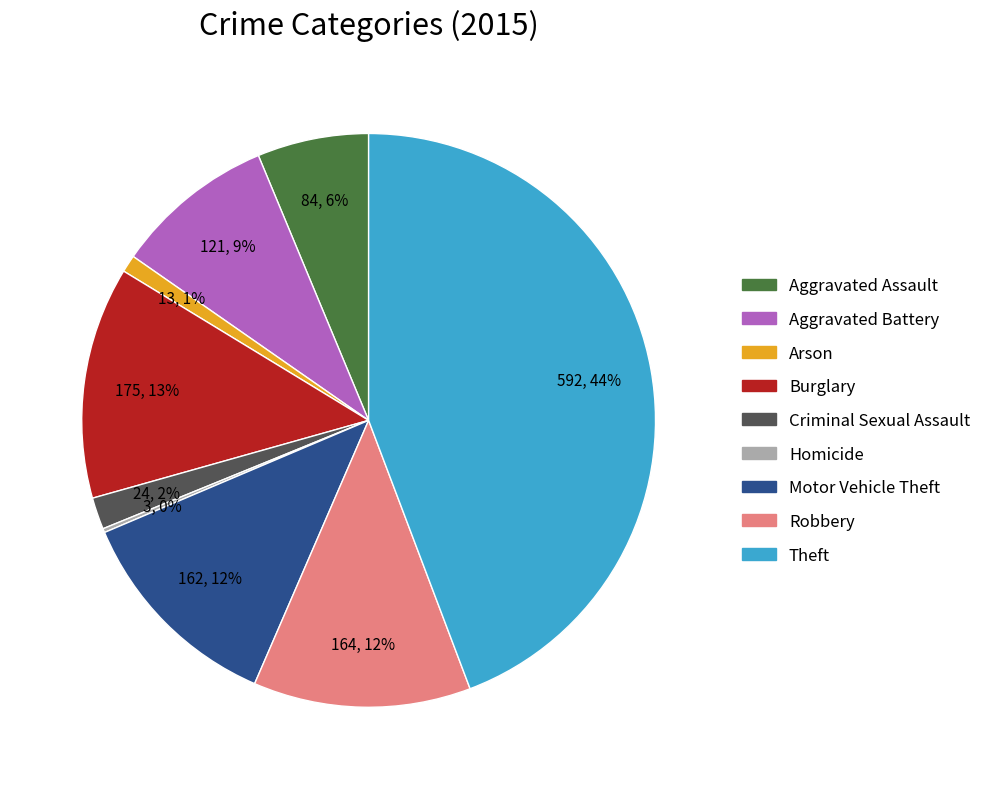

To the nearest percent, what portion does Burglary represent?

13%